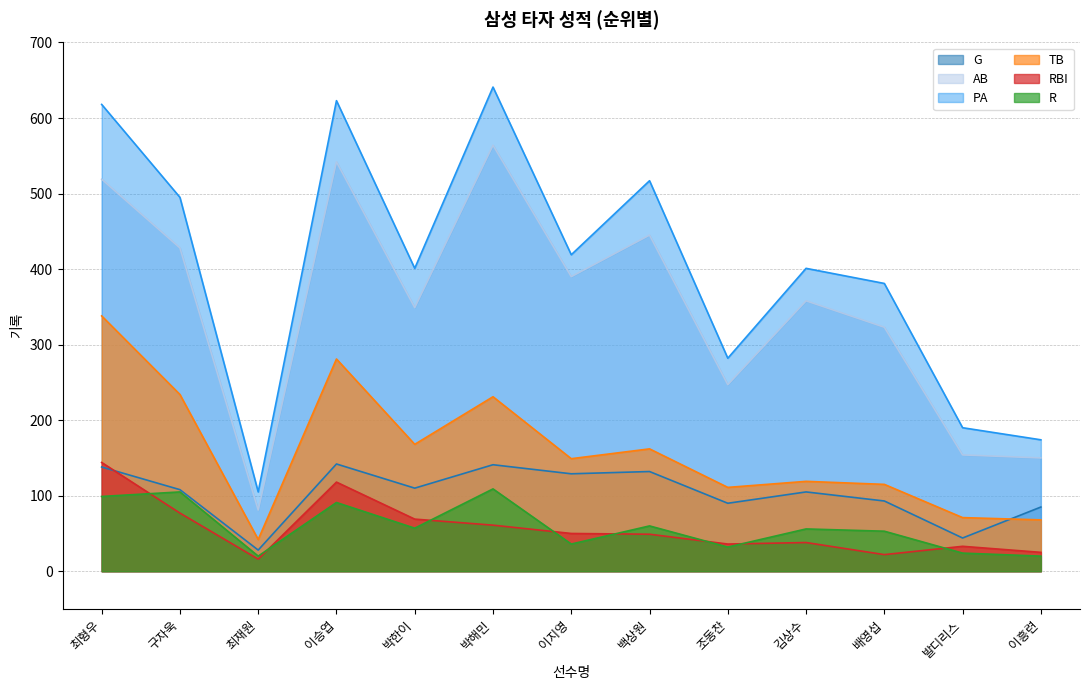

True or false: TB and PA cross at least once.

False